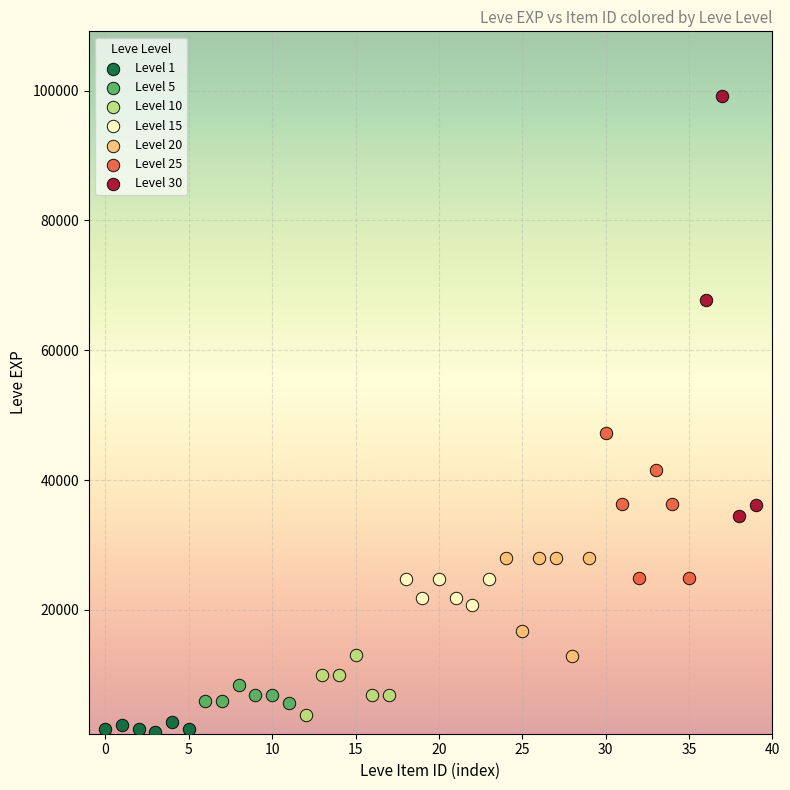

Which series has the largest Y range (max minus min)?

Level 30